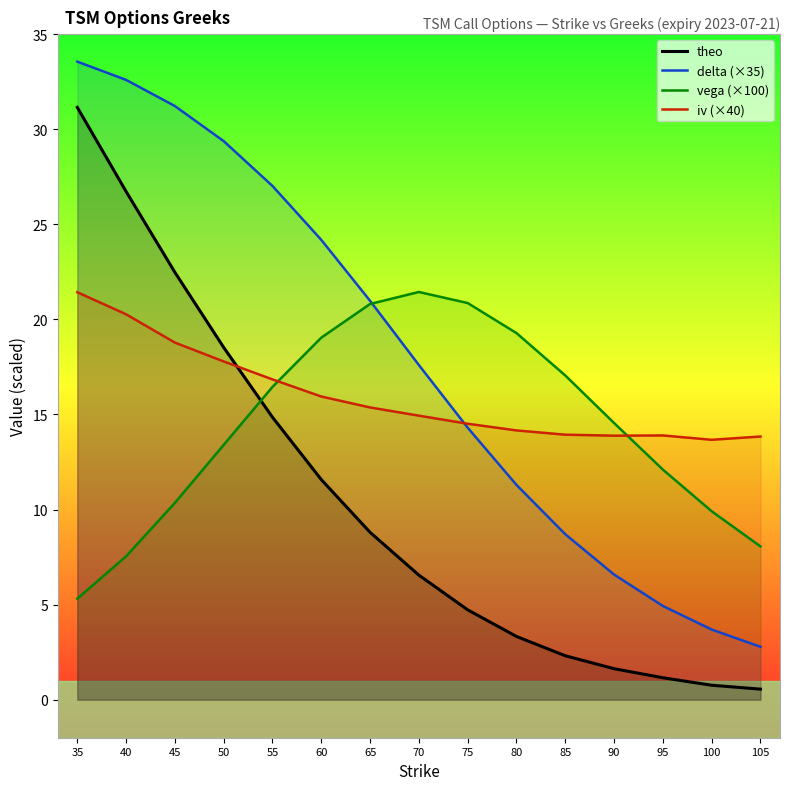

Where is vega (×100) nearest to the value 13?

50